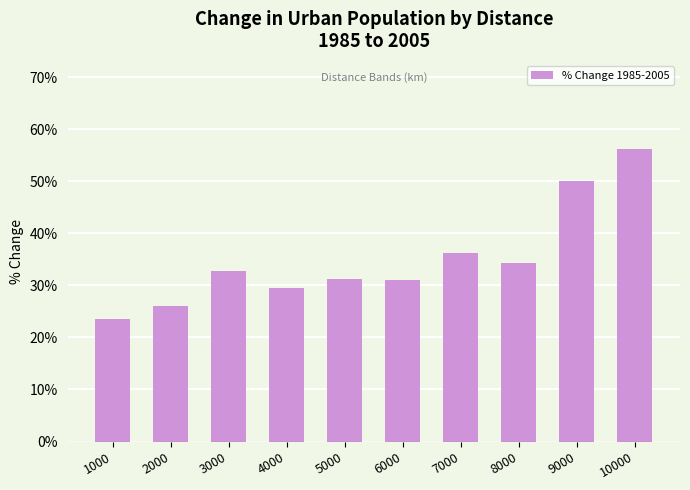

Which category has the lowest value across all series?

1000